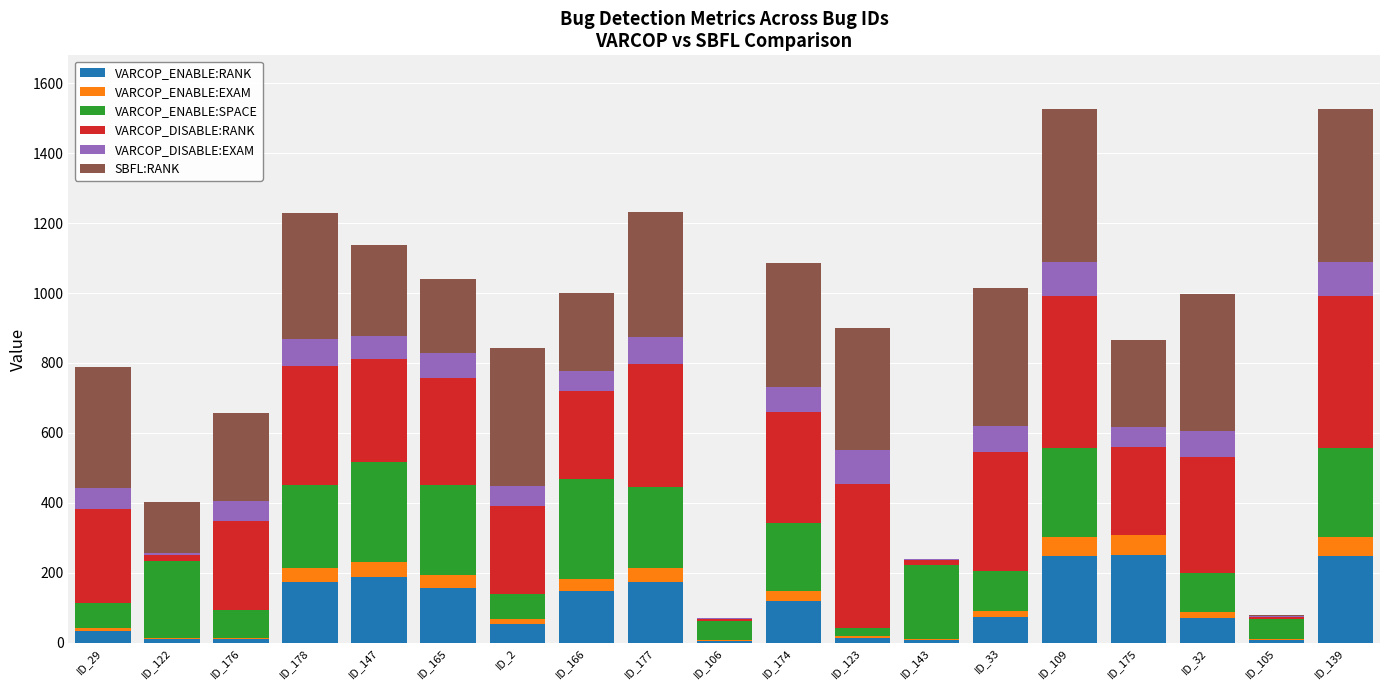

What is the maximum value for VARCOP_ENABLE:RANK?

252.0